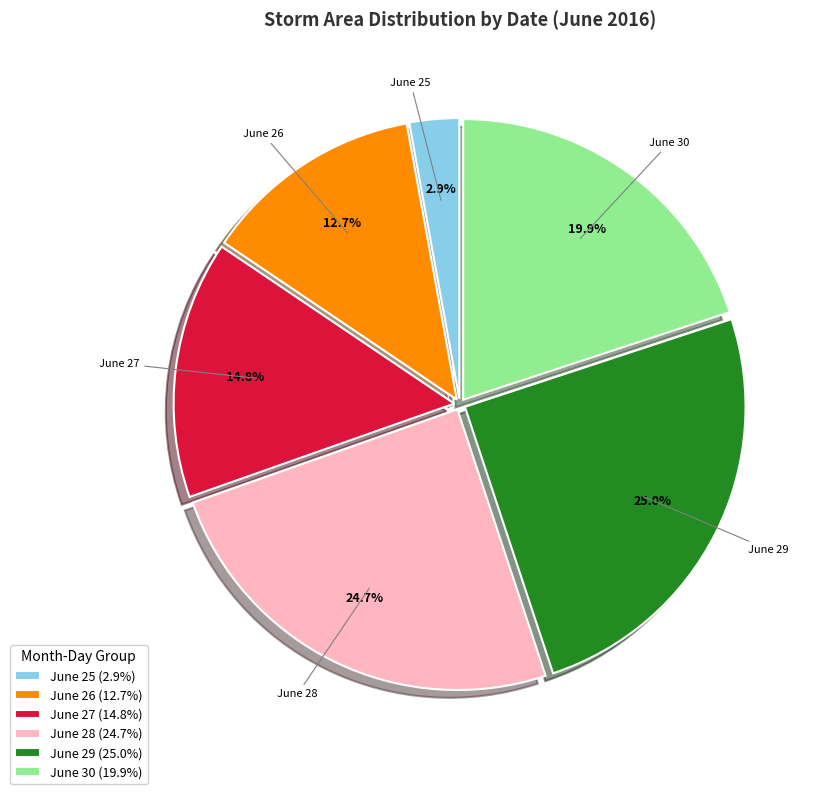

How many segments does this pie chart have?

6